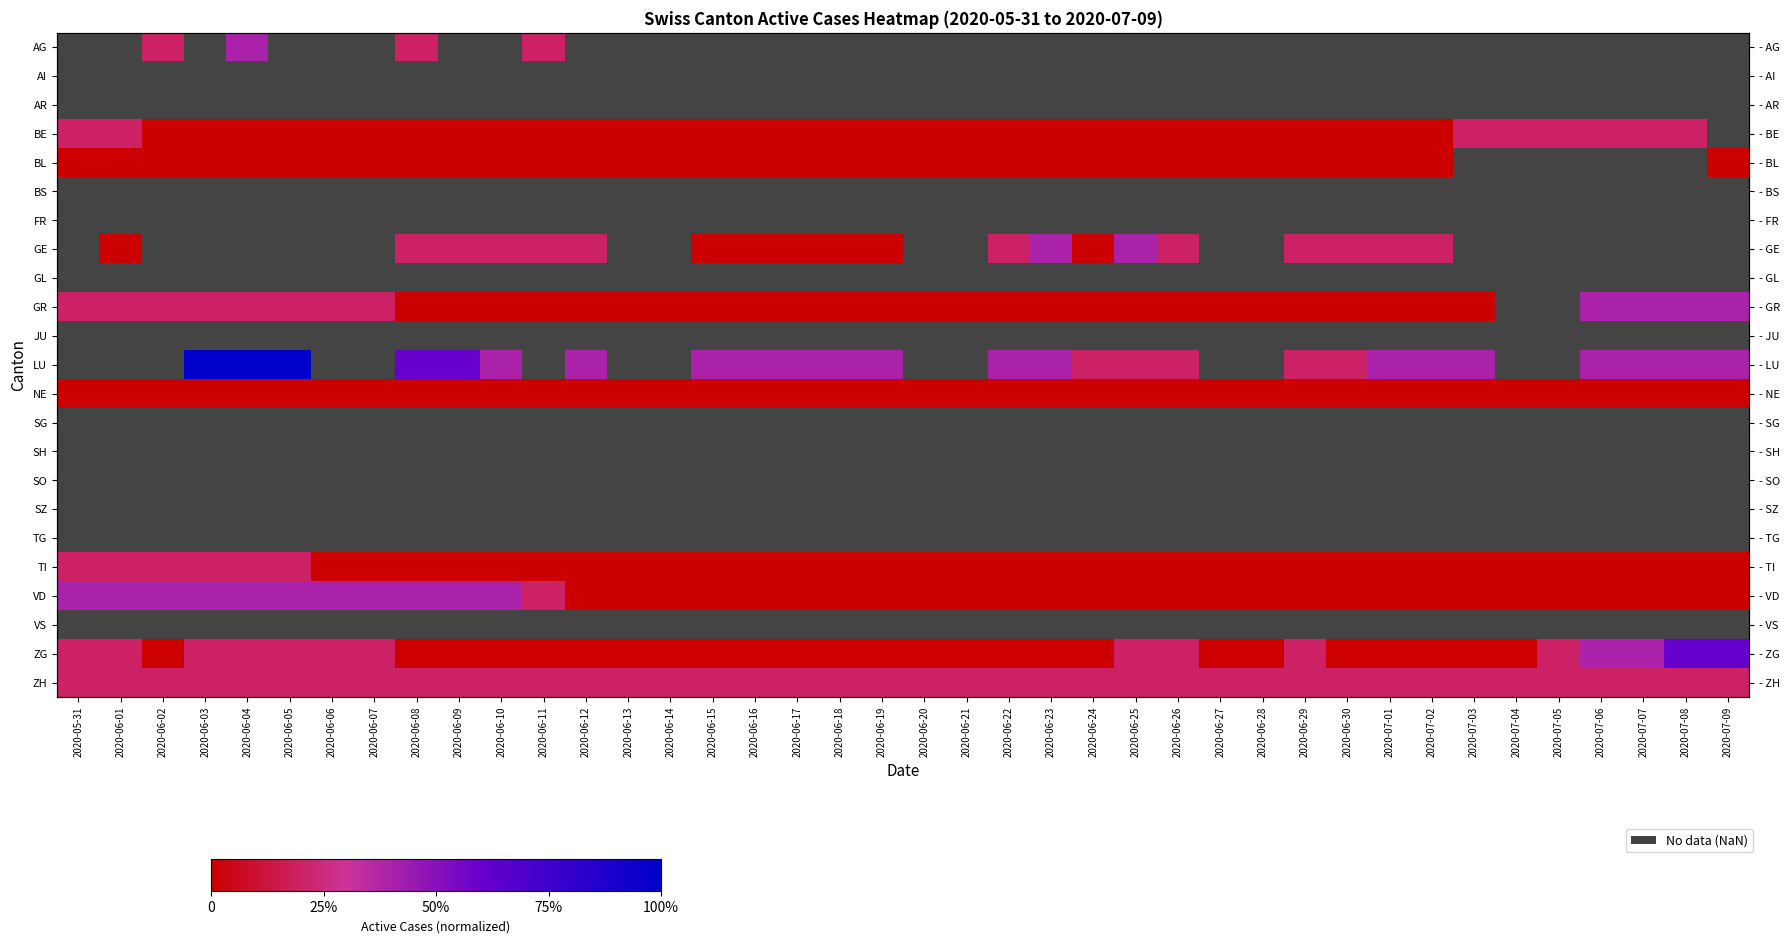

Is it true that LU equals 0.1 at 2020-06-25?

False